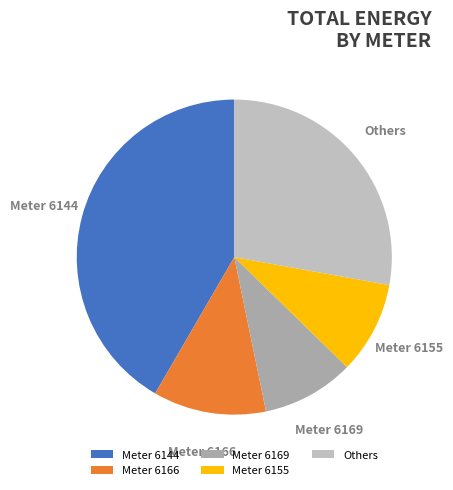

Which category has the biggest portion of the pie?

Meter 6144